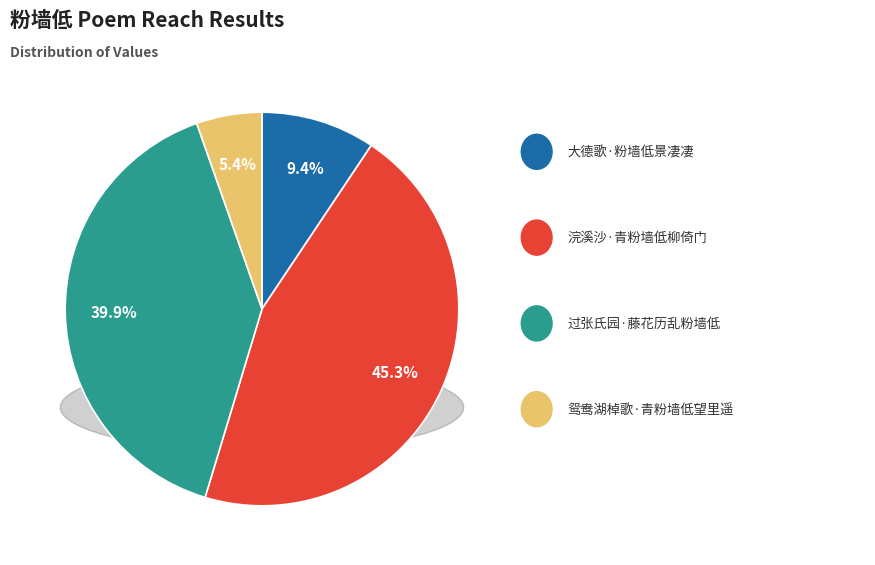

Does 浣溪沙·青粉墙低柳倚门 represent more than half of the total?

No